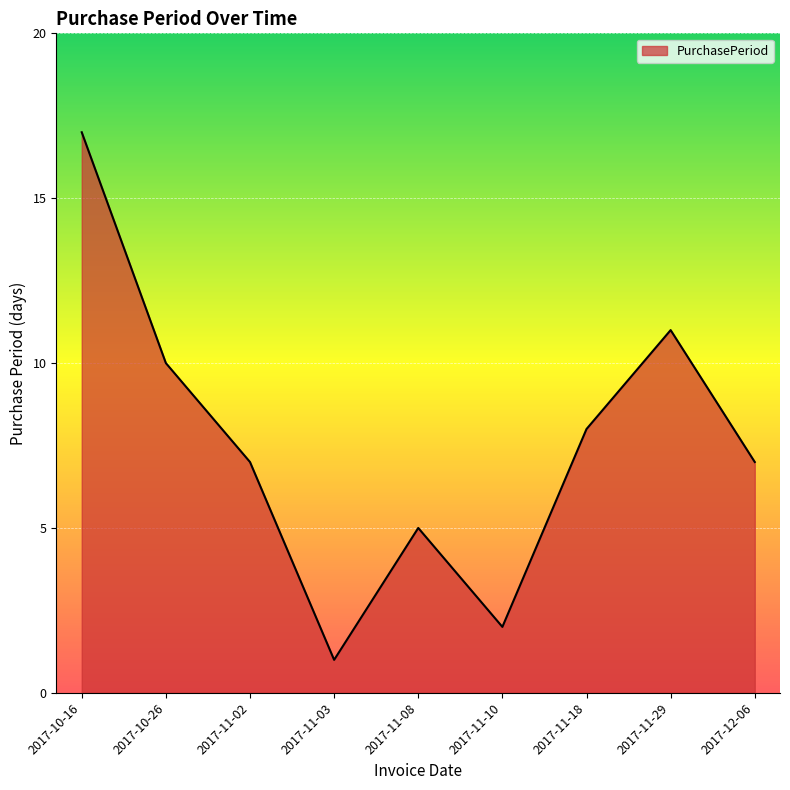

What is the difference between the maximum and second lowest values?

15